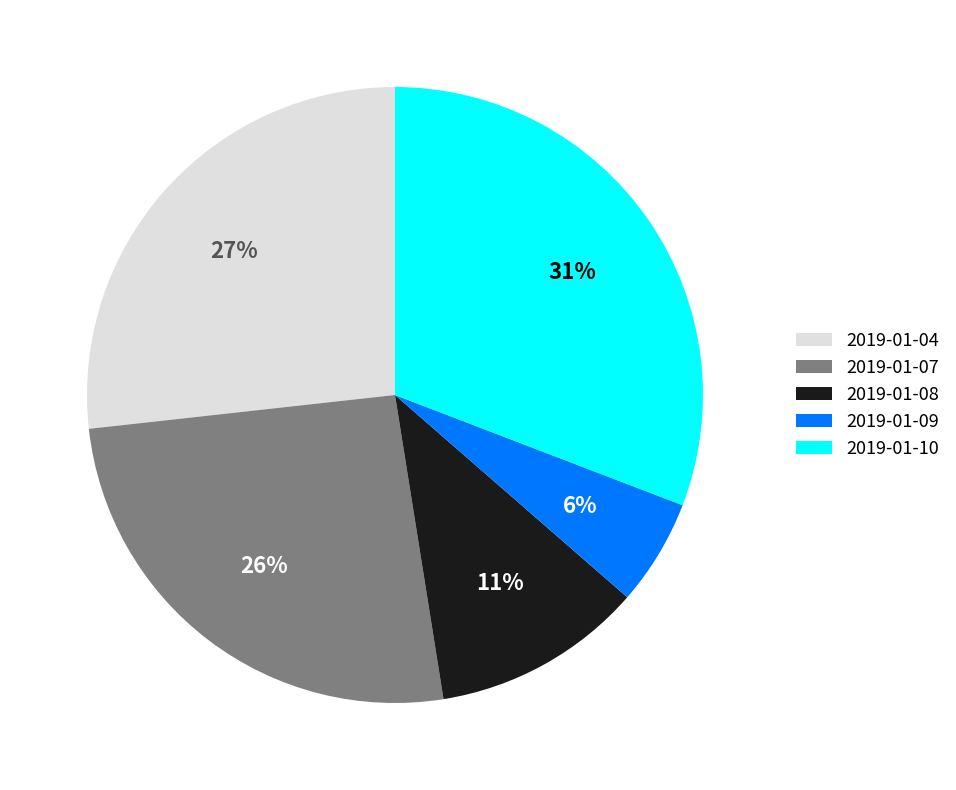

Combined, do 2019-01-08 and 2019-01-04 account for over 50%?

No